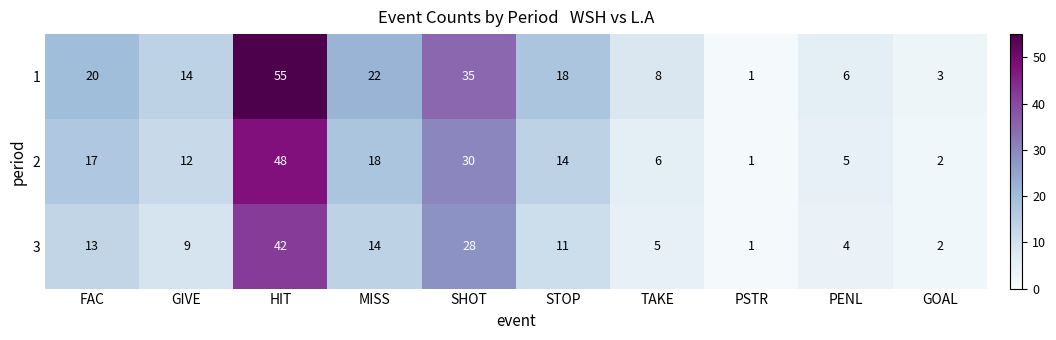

True or false: 2 has a value of 5 at PENL.

True